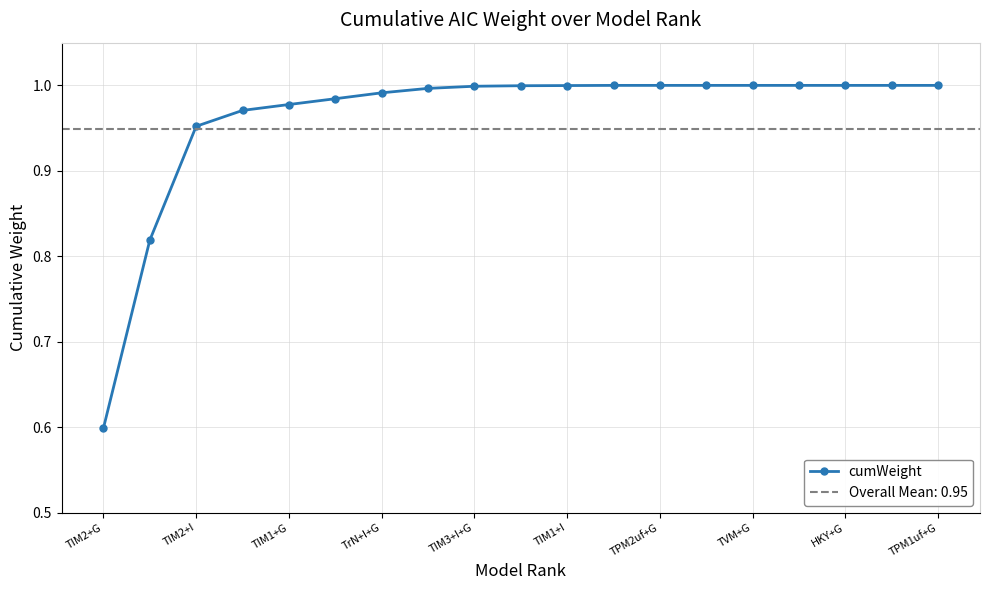

What is the smallest value displayed?

0.6